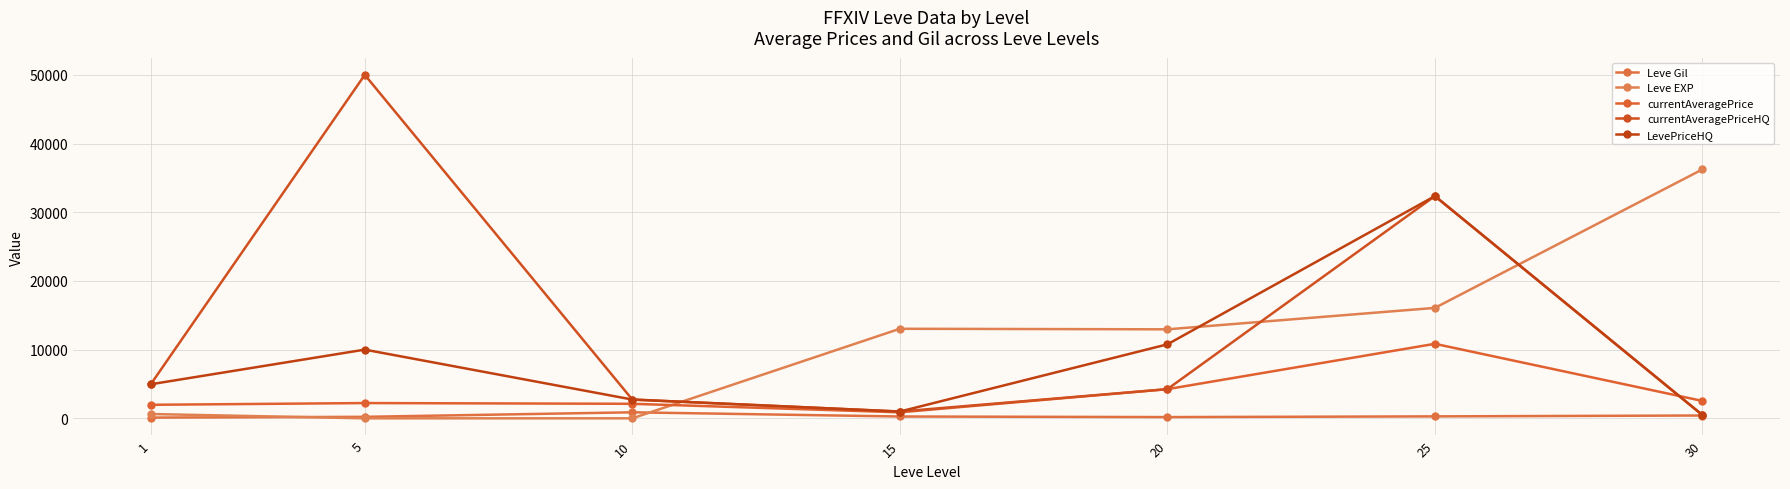

What is the difference between the highest and lowest values at 15?

12770.0